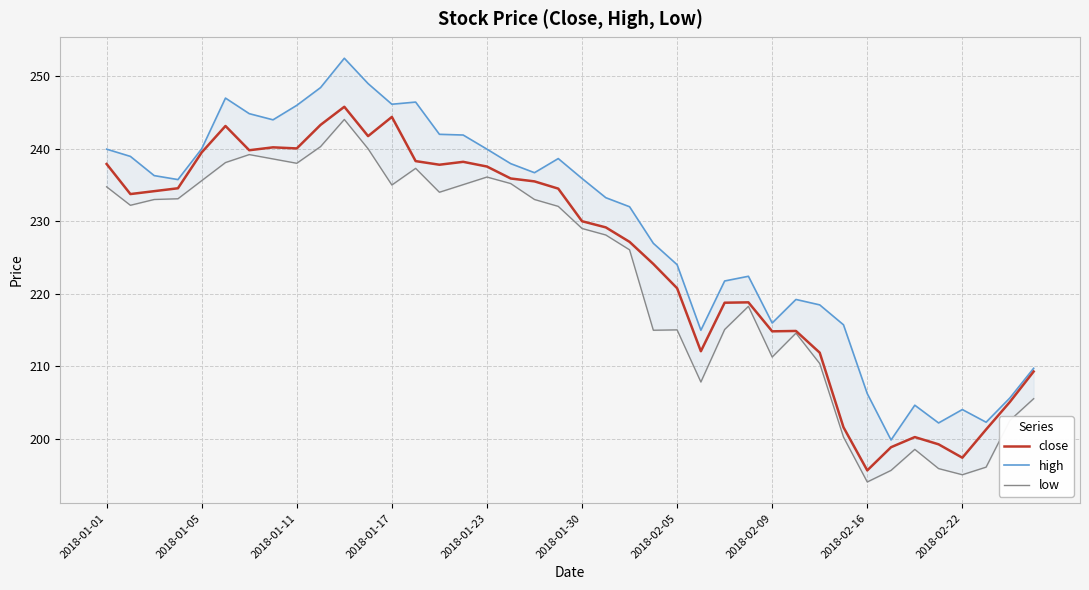

Where does the close series first go above 233?

2018-01-01